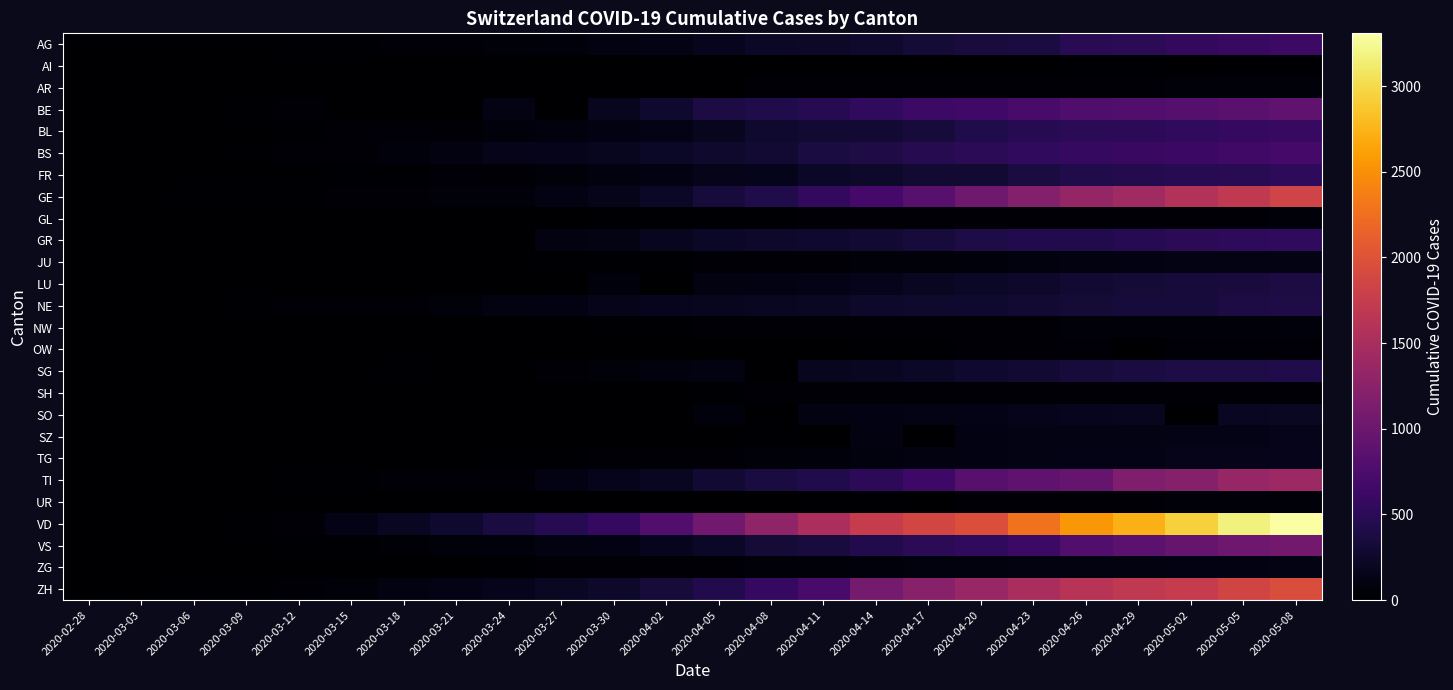

At which category does the chart reach its minimum across all series?

2020-02-28